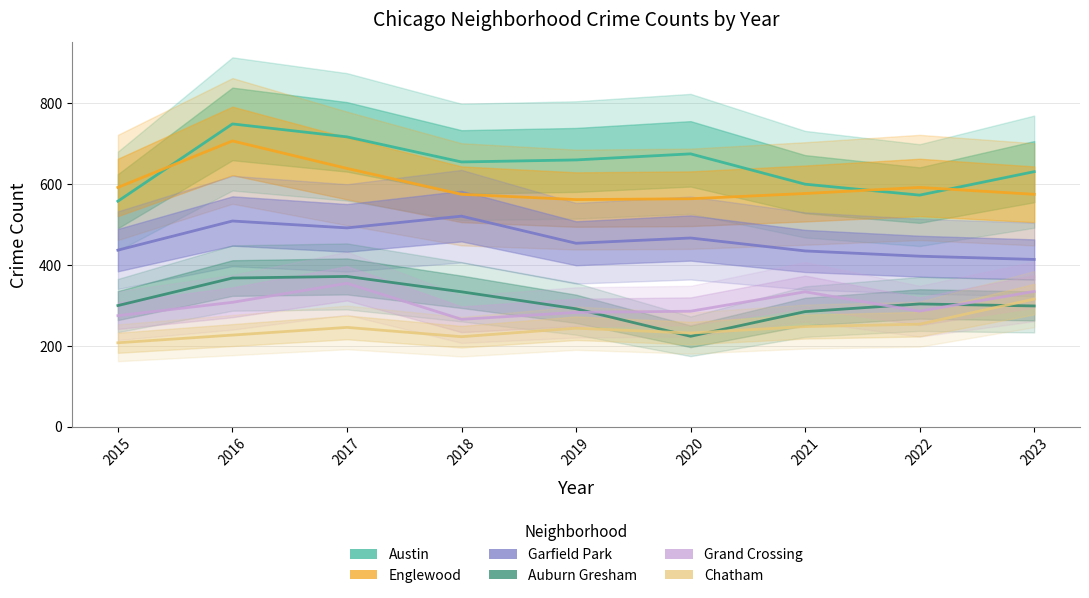

What is the value of the Chatham point at the 7th from the left?

247